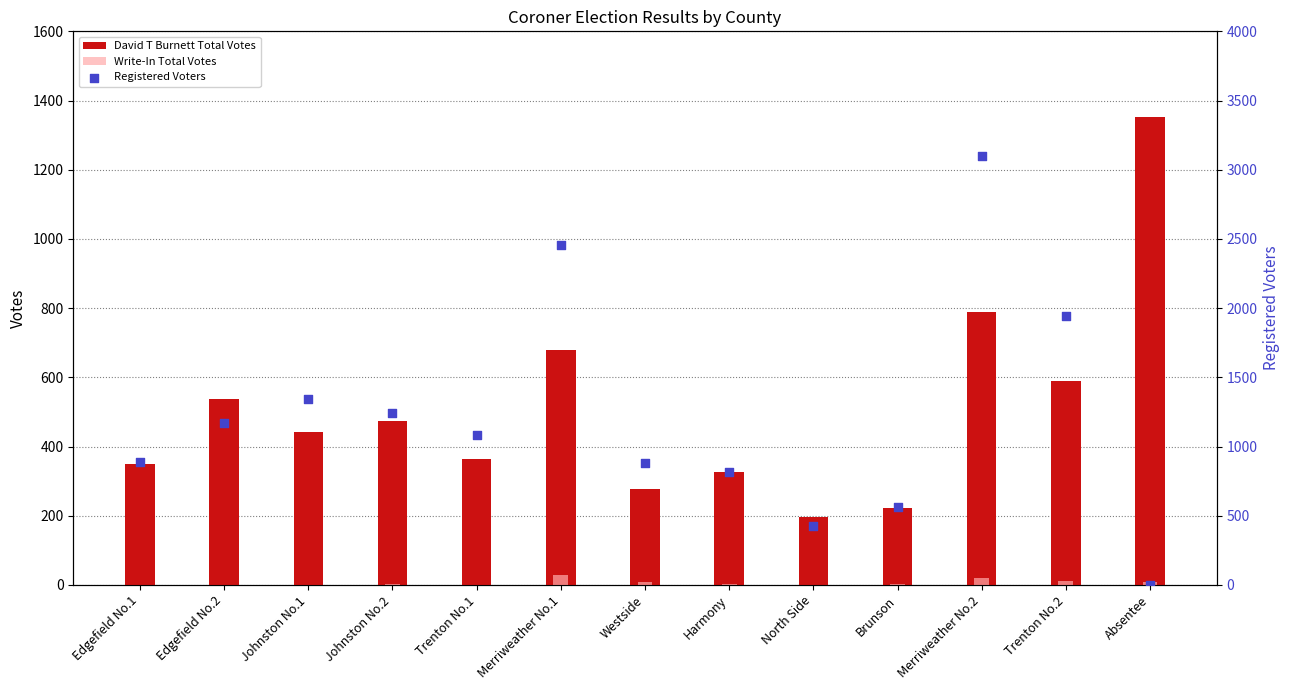

What are all the series names shown in the legend?

David T Burnett Total Votes, Write-In Total Votes, Registered Voters